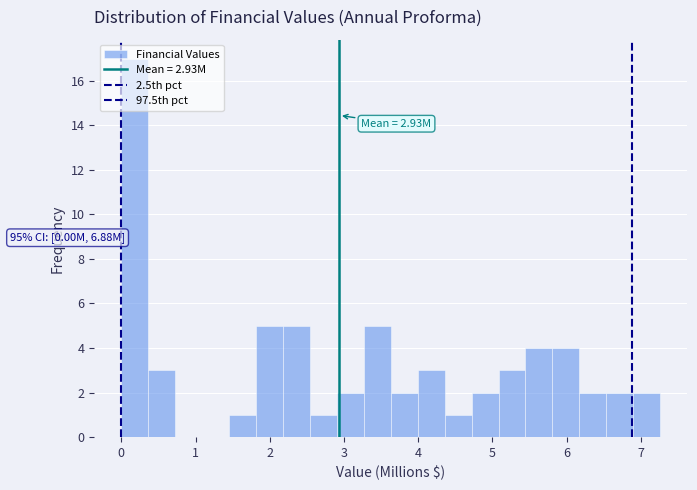

Around what value on the x-axis is the tallest bar? Give the approximate position of its centre, as read against the axis.

0.2